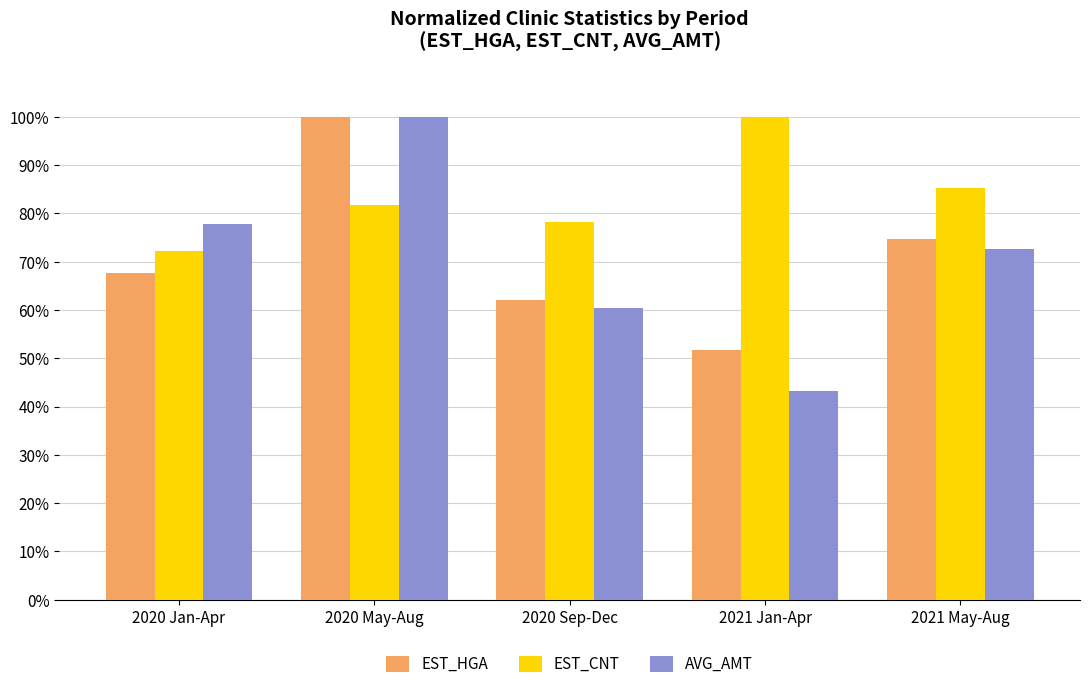

The EST_CNT series shows 143.9 at 2020 May-Aug. True or false?

False